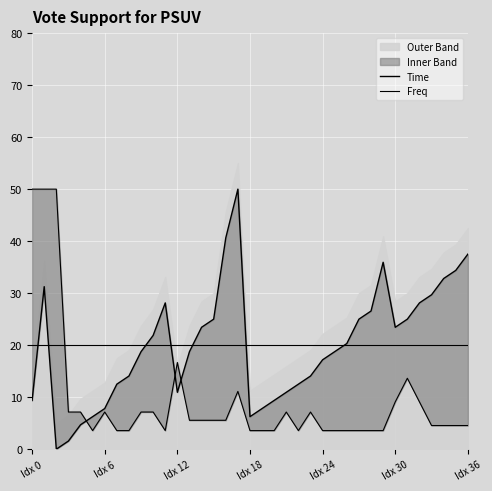

Between 25 and 18, which is larger?

25